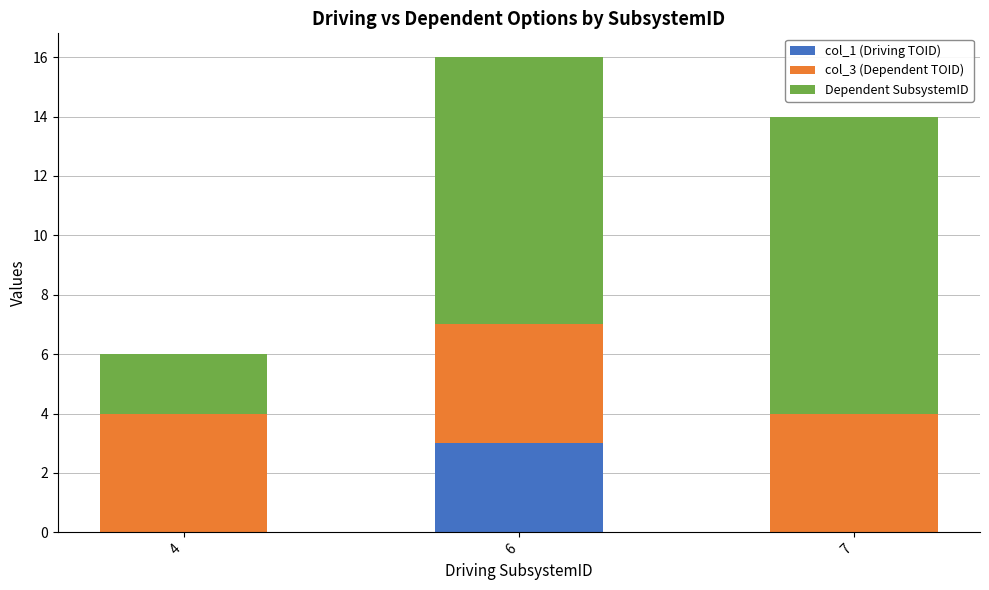

Is it true that col_1 (Driving TOID) equals 3 at 6?

True